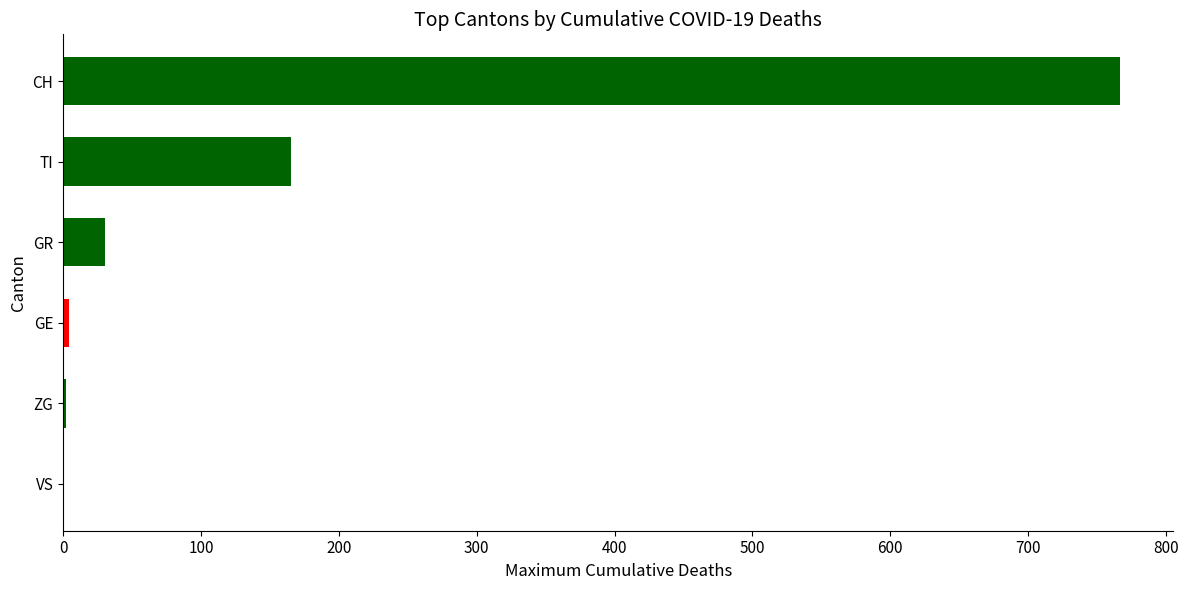

What is the difference between the maximum and minimum values in the GR series?

30